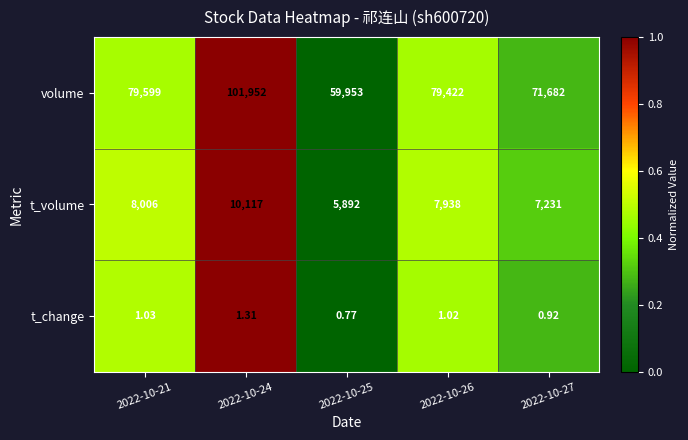

Which series has the largest total across all categories?

volume